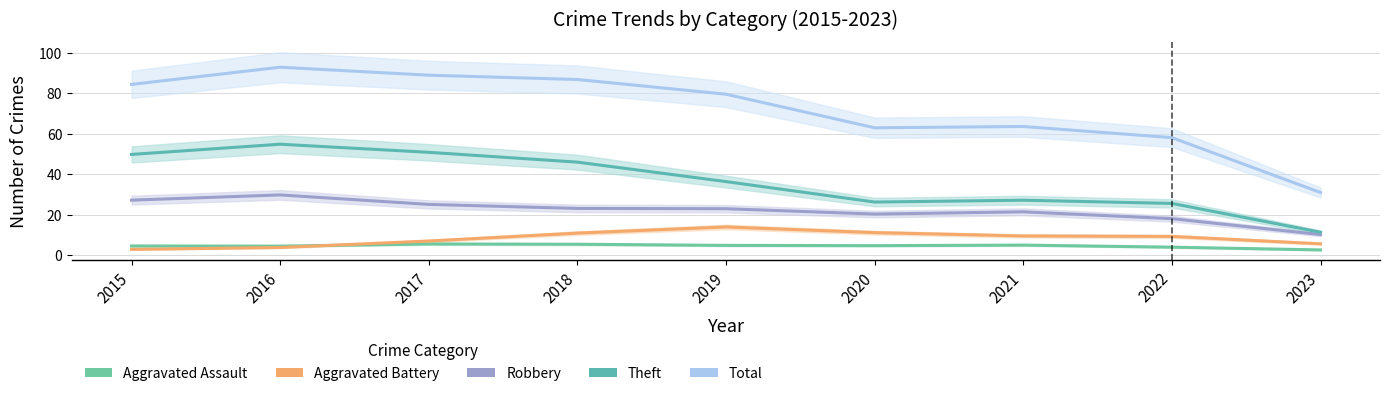

At which category does Total reach its first local valley?

2020